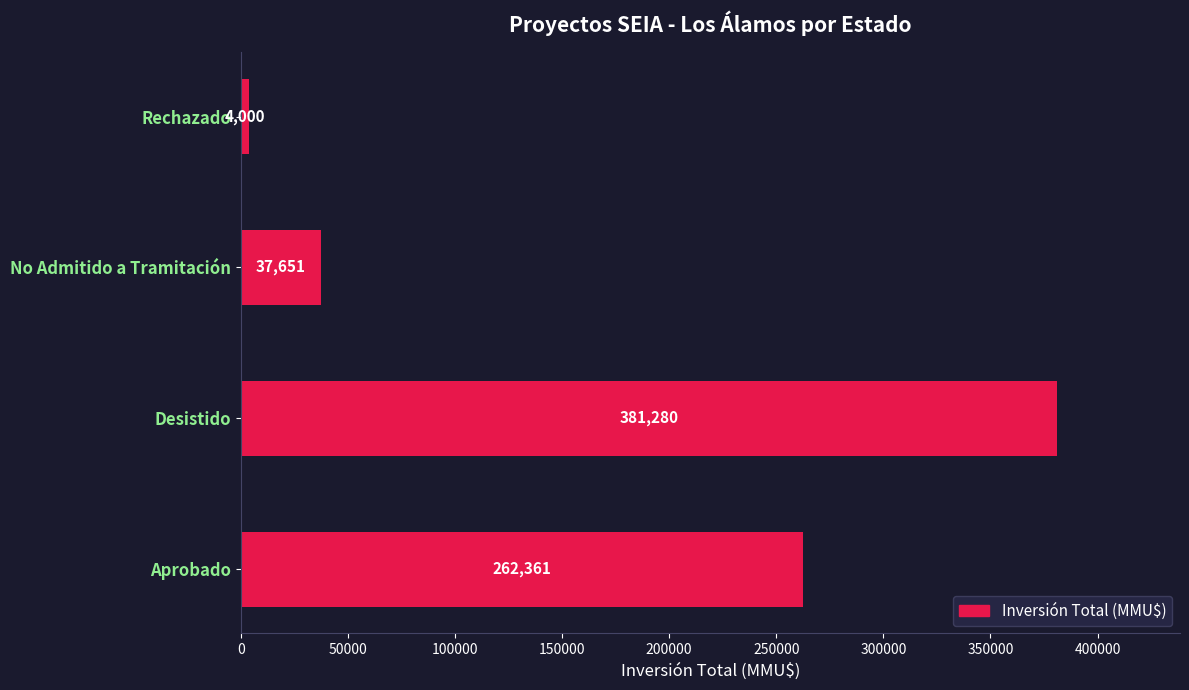

The value at Aprobado is 262361. True or false?

True